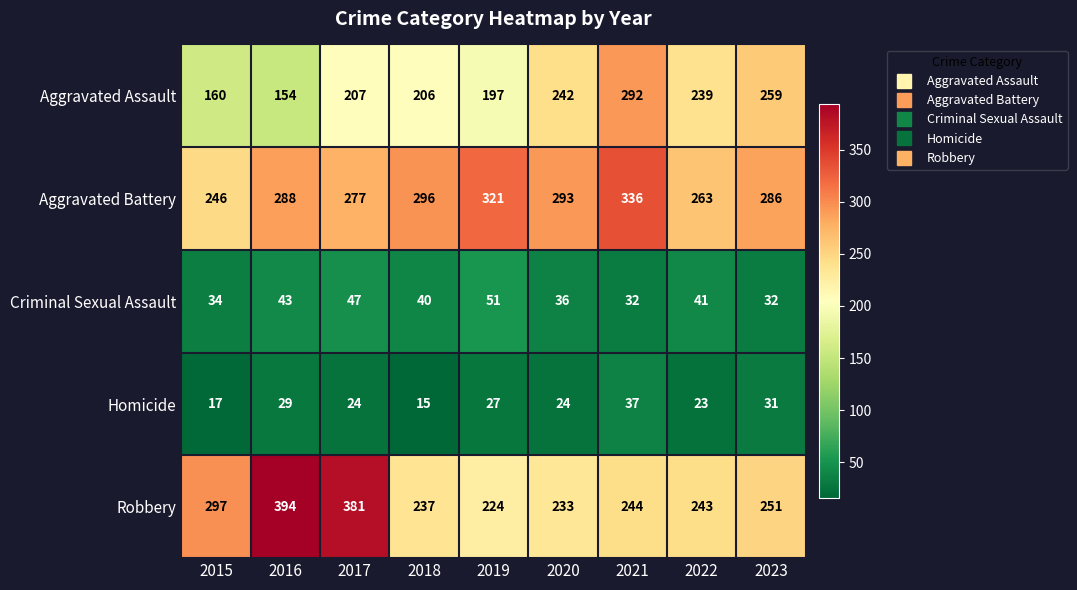

What is the spread (max minus min) of values at 2016?

365